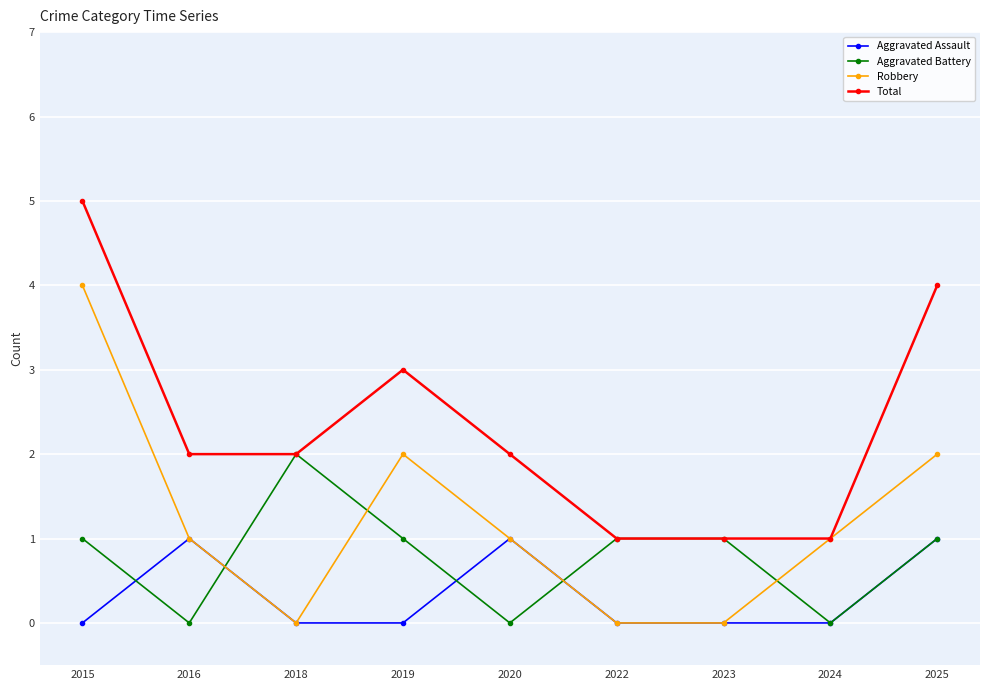

Reading left to right, extract all data points from this chart.

Aggravated Assault: 0	1	0	0	1	0	0	0	1
Aggravated Battery: 1	0	2	1	0	1	1	0	1
Robbery: 4	1	0	2	1	0	0	1	2
Total: 5	2	2	3	2	1	1	1	4